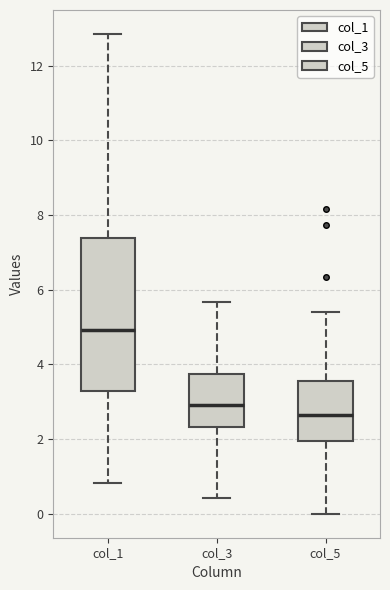

Reading left to right, transcribe this box plot: for each box, give where its median line is, the range the box spans, and where its two whiskers end, as read against the y-axis. The values are not printed on the chart, so give them approximately, as read against the axis.

col_1: median 5.0, box 3.2 to 7.4, whiskers 0.8 to 12.8
col_3: median 3.0, box 2.4 to 3.8, whiskers 0.4 to 5.6
col_5: median 2.6, box 2.0 to 3.6, whiskers 0.0 to 5.4